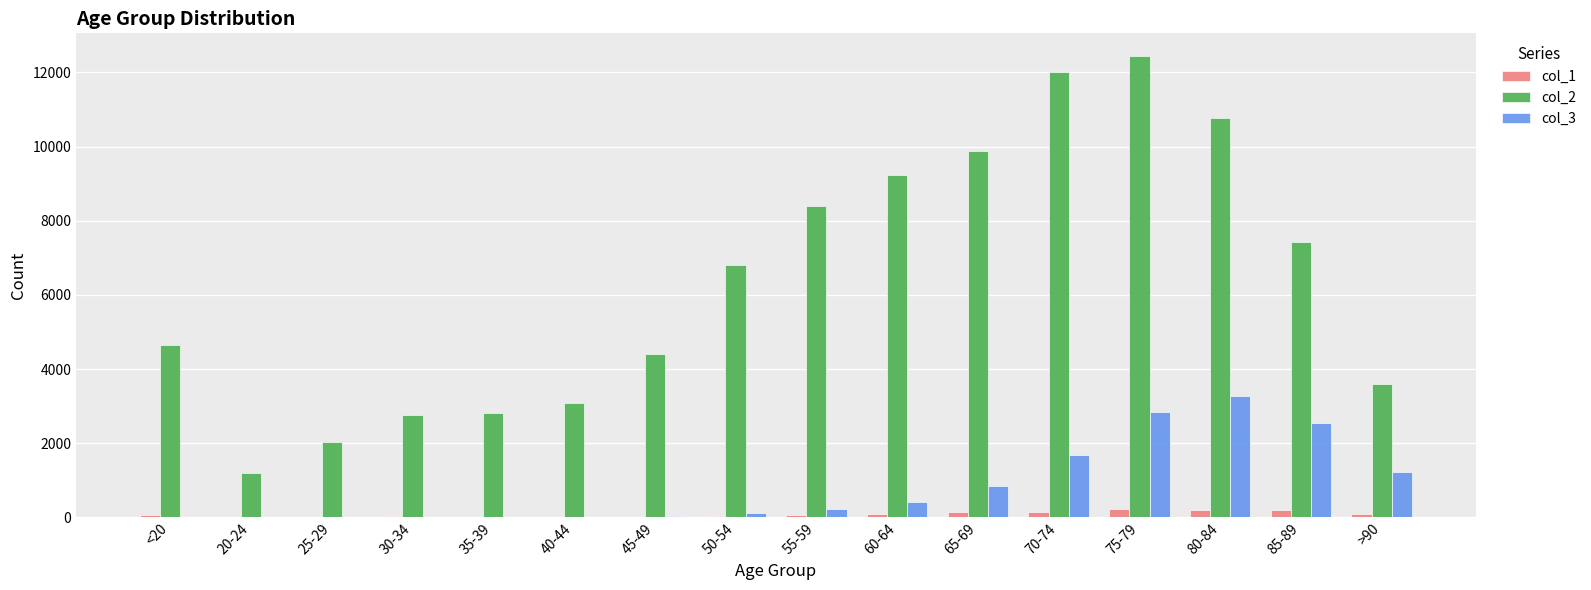

Which label corresponds to the largest value in the chart?

75-79